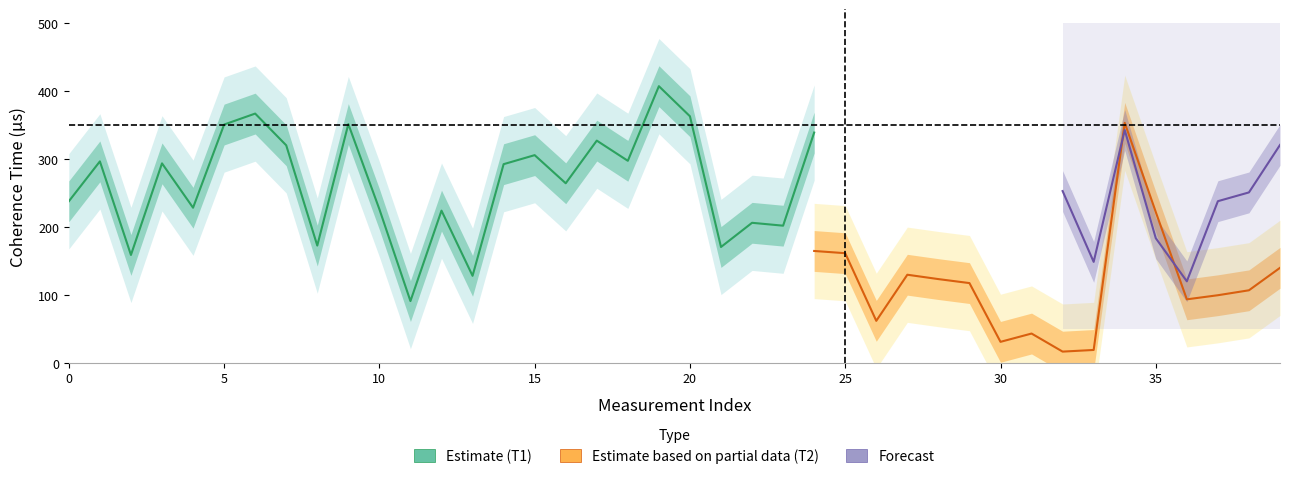

Where is the first local maximum for T1_us?

1